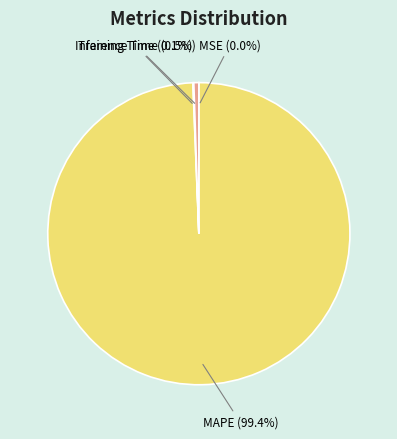

Is there a majority slice in this chart?

Yes